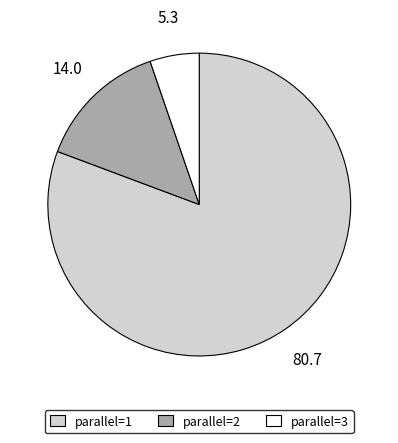

What is the largest slice in the pie chart?

parallel=1